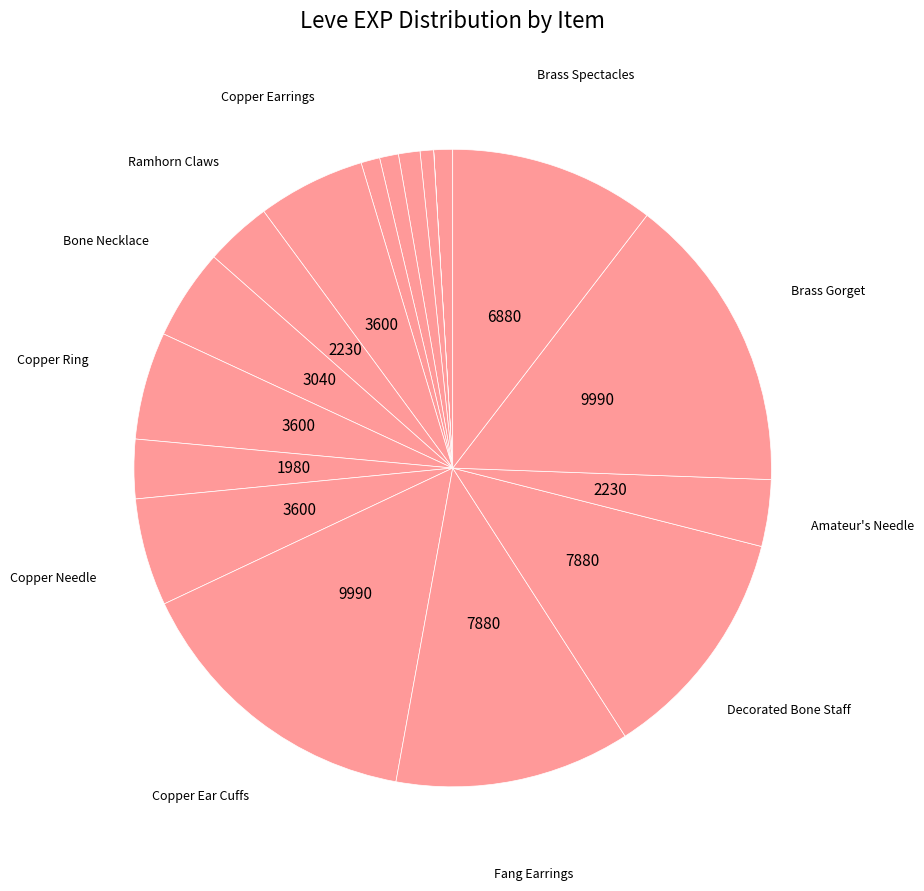

To the nearest percent, what is the average slice percentage?

6%